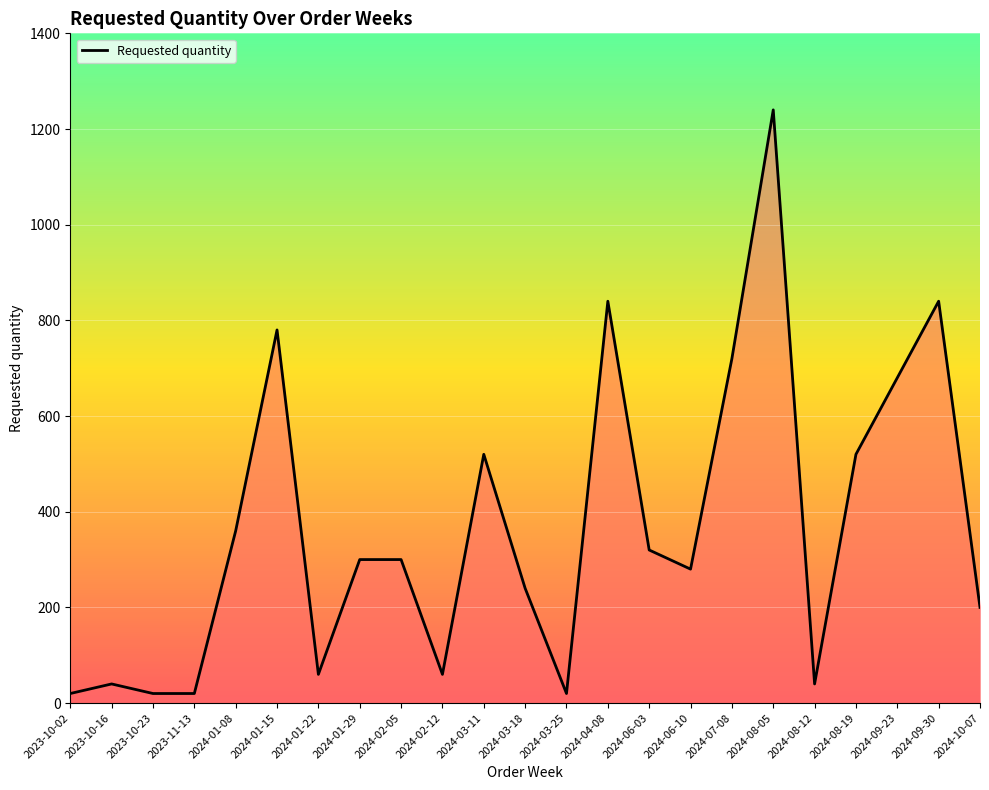

The value at 2024-07-08 is 720. True or false?

True